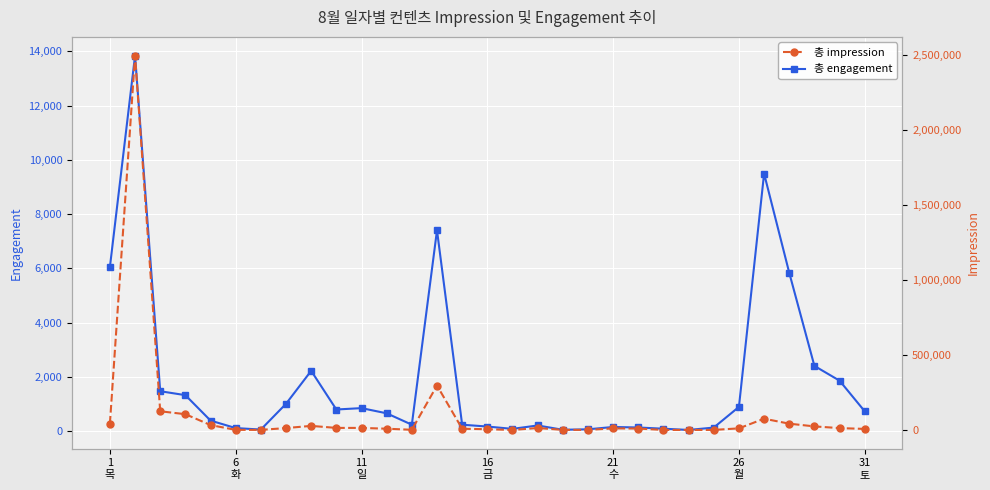

List the series in order of their overall mean, lowest first.

총 engagement, 총 impression